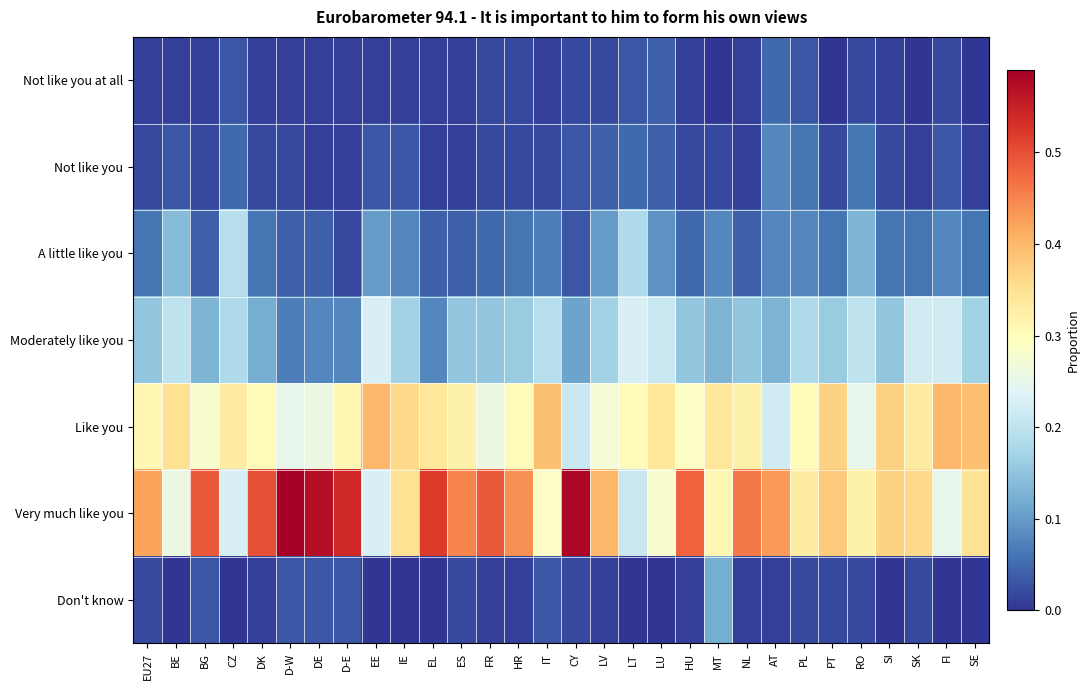

What is the total value across all series at BE?

1.0